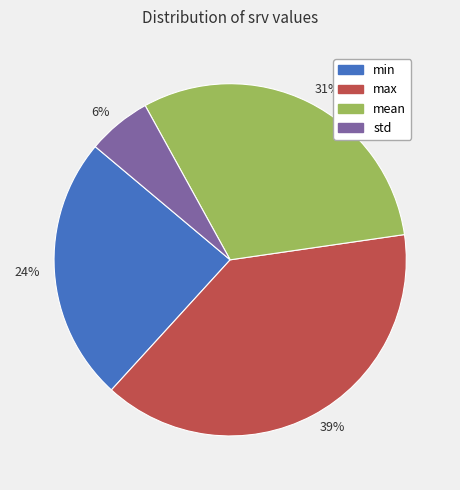

What percentage is the 6% slice, to the nearest percent?

6%